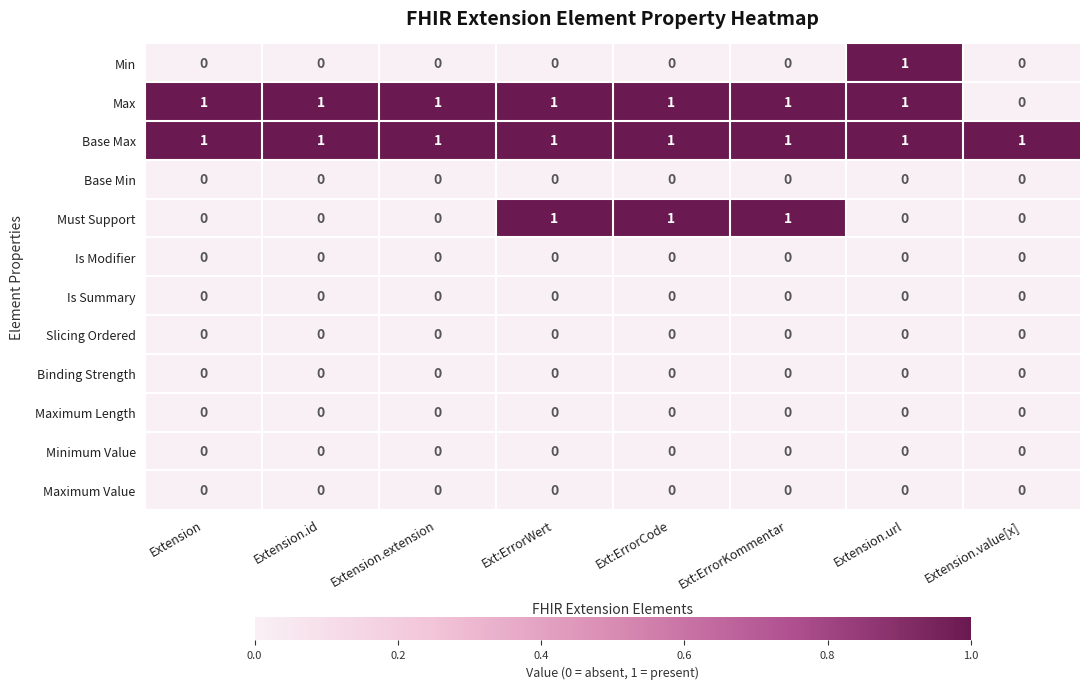

What is the total value across all series at Ext:ErrorCode?

3